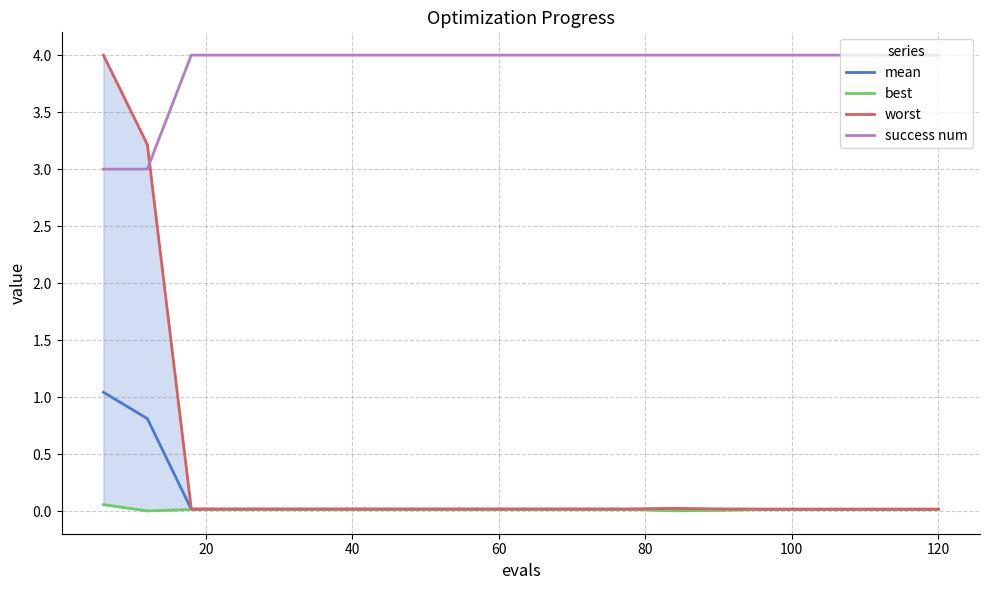

True or false: worst has more than 1 points higher than both neighbors.

False